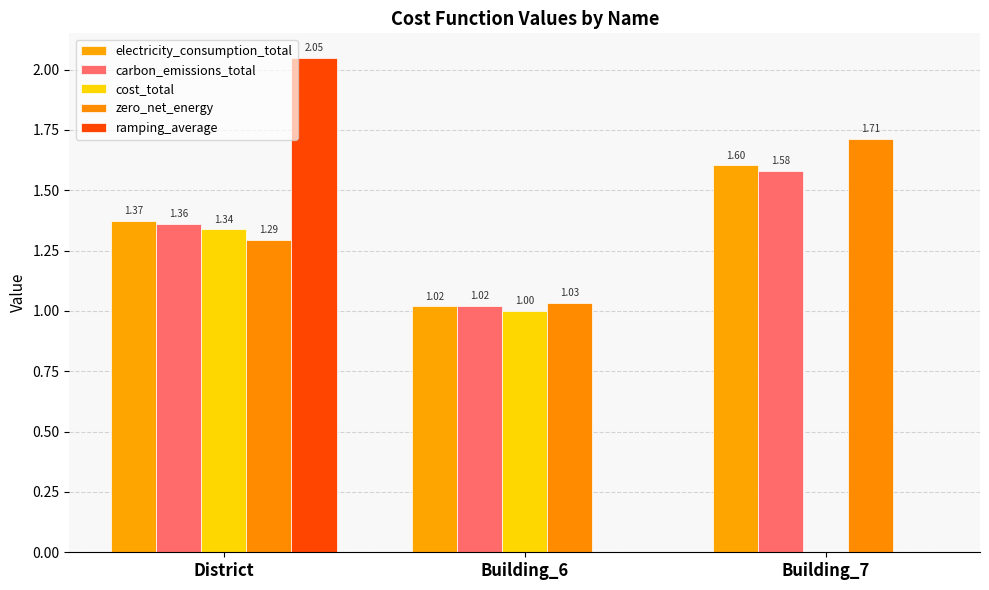

Reading left to right, list all the values displayed in this chart.

electricity_consumption_total: District=1.4	Building_6=1.0	Building_7=1.6
carbon_emissions_total: District=1.4	Building_6=1.0	Building_7=1.6
cost_total: District=1.3	Building_6=1.0	Building_7=0.0
zero_net_energy: District=1.3	Building_6=1.0	Building_7=1.7
ramping_average: District=2.0	Building_6=0.0	Building_7=0.0